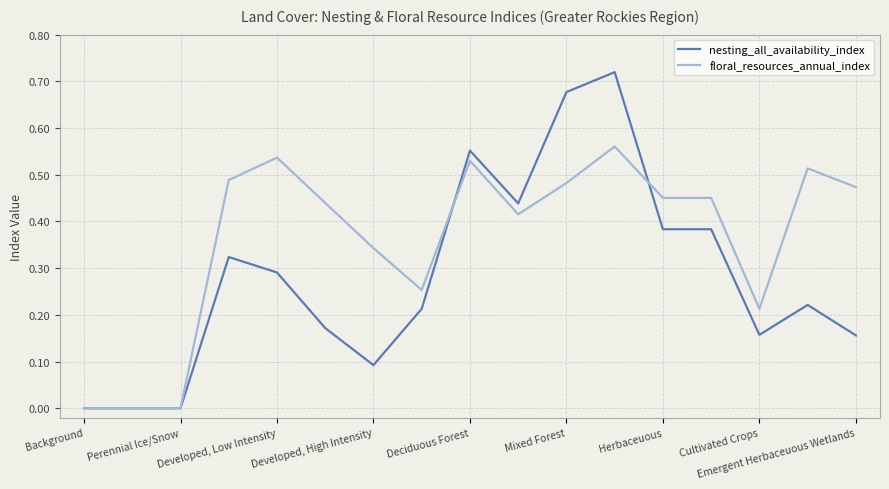

Which series has the largest total across all categories?

floral_resources_annual_index